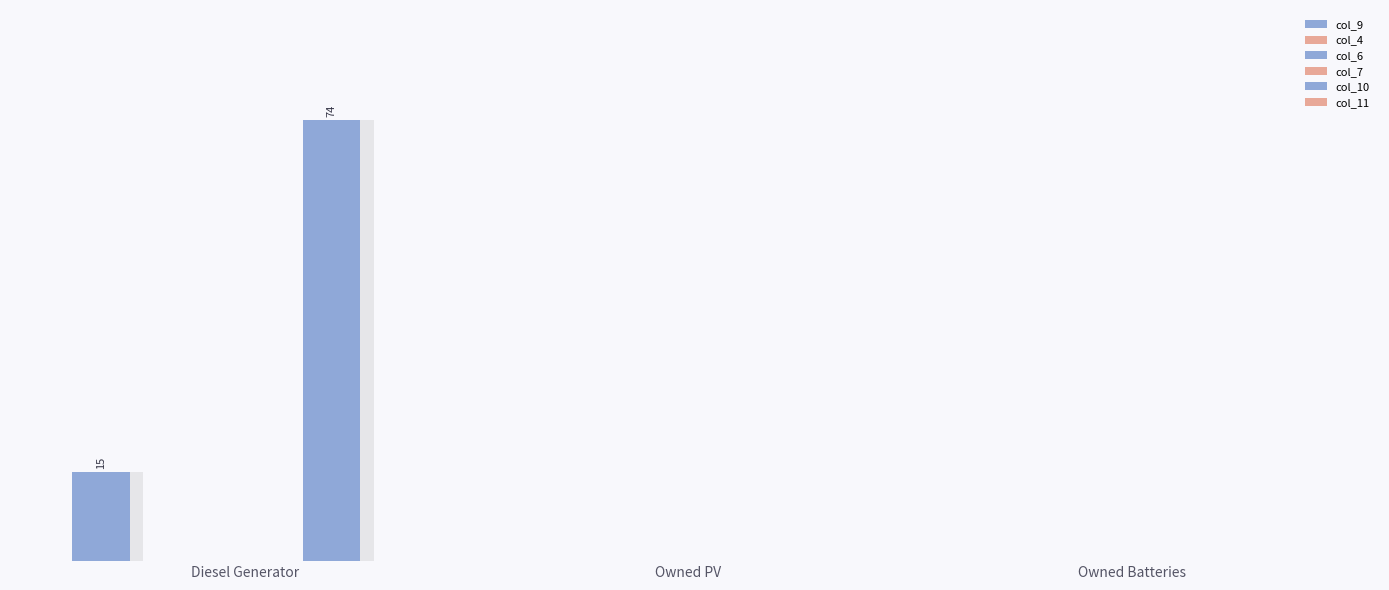

Which series has the widest spread of values?

col_10